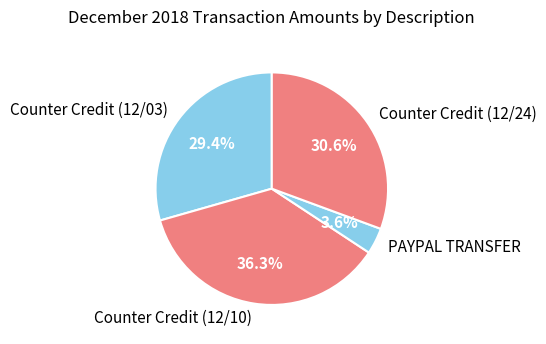

How many segments does this pie chart have?

4